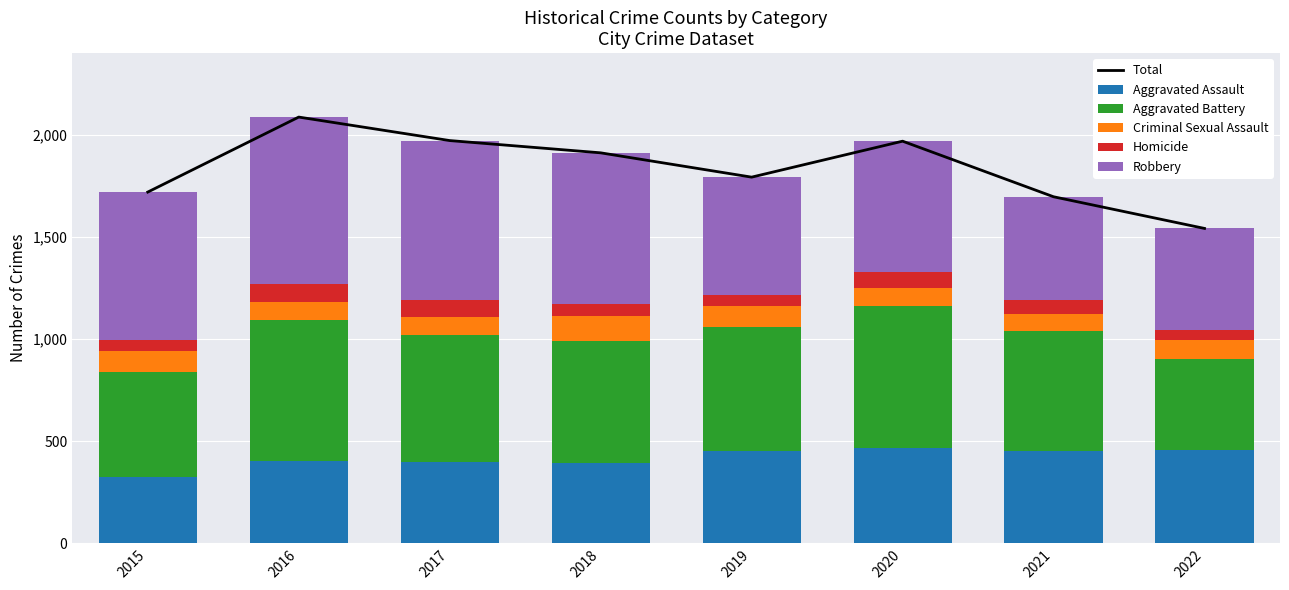

At 2020, list the series in order from smallest to largest.

Homicide, Criminal Sexual Assault, Aggravated Assault, Robbery, Aggravated Battery, Total